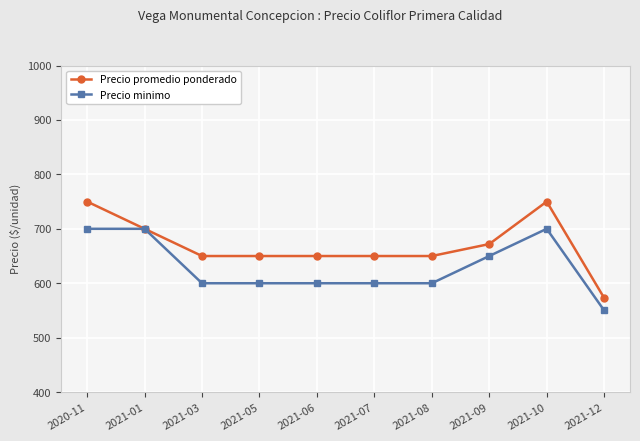

In Precio promedio ponderado, how many points are higher than both neighbors (excluding endpoints)?

1